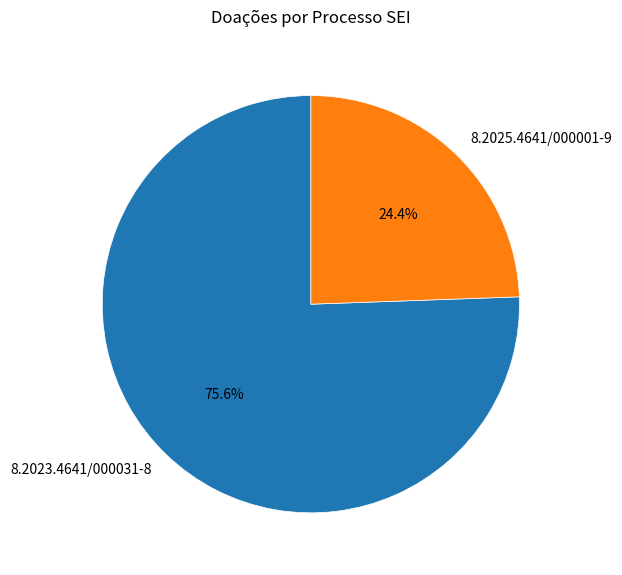

What percentage is the 8.2023.4641/000031-8 slice, to the nearest percent?

76%